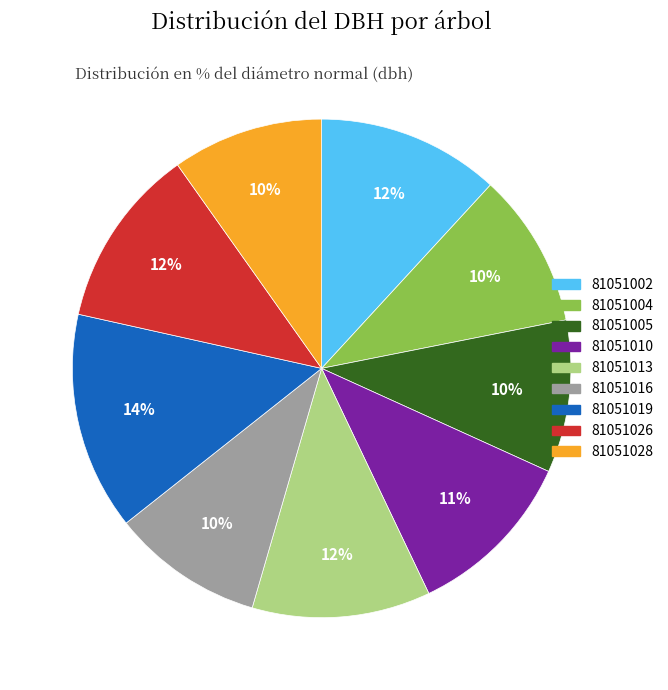

To the nearest percent, what portion does 81051004 represent?

10%